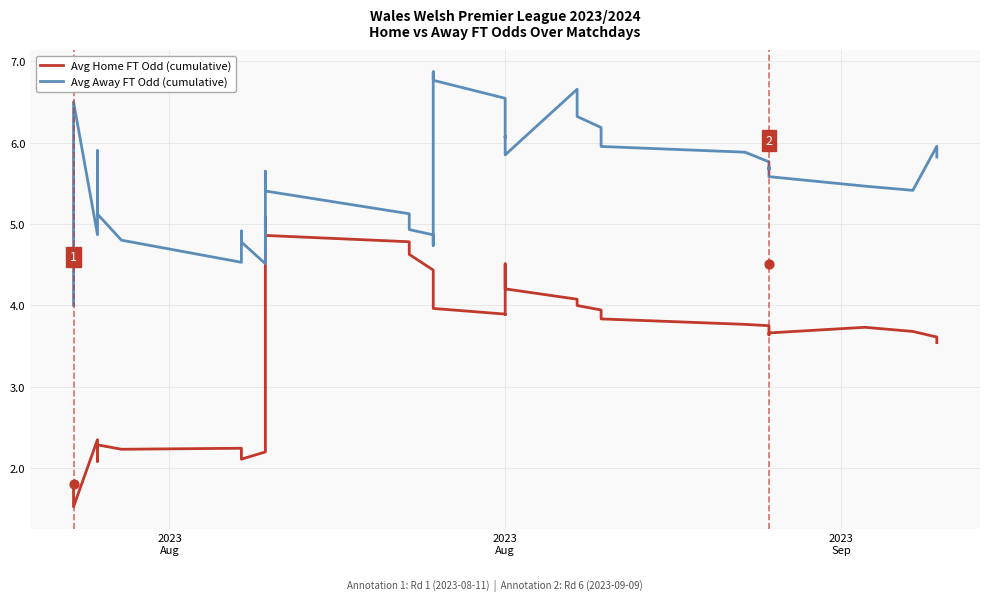

Which series has the widest spread of Y values?

Avg Home FT Odd (cumulative)